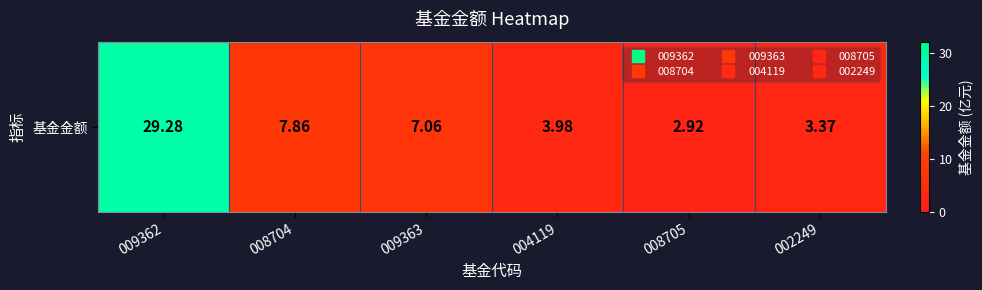

What is the sum of all values?

54.5